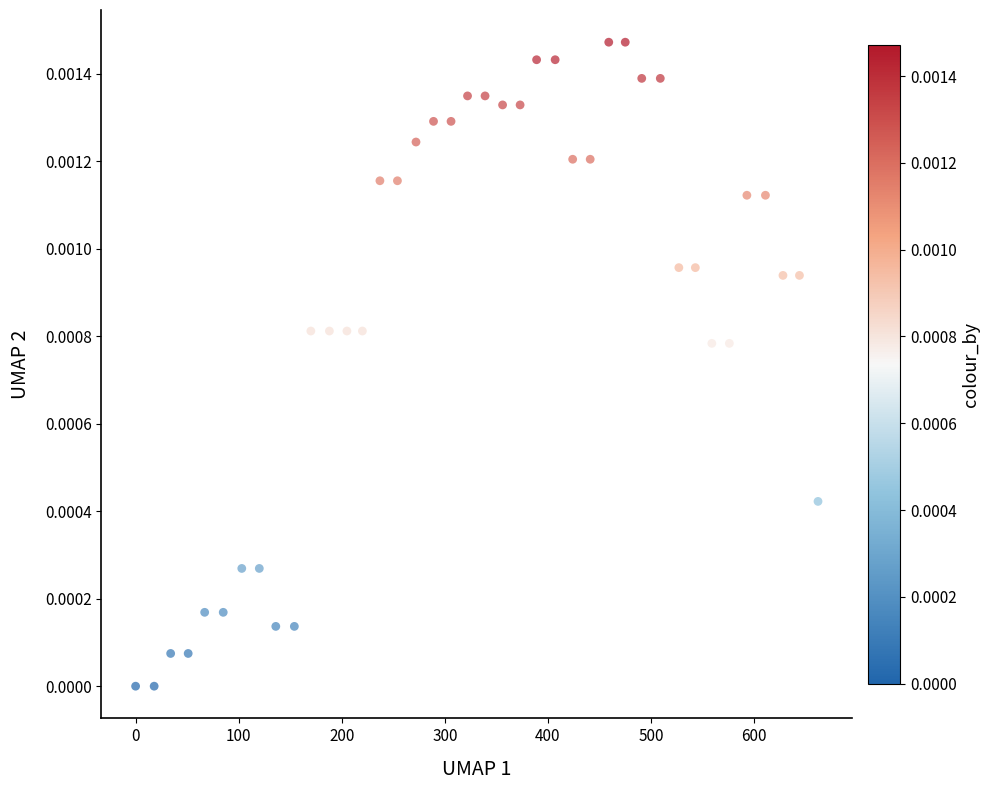

Count the number of points in this scatter plot.

40